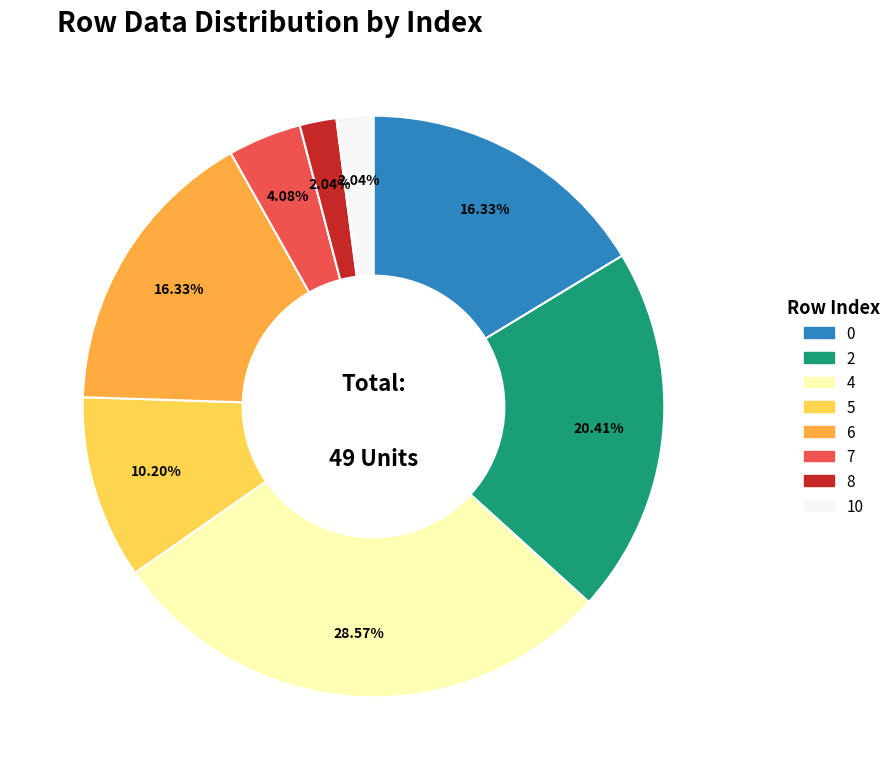

What percentage is the 2 slice, to the nearest percent?

20%